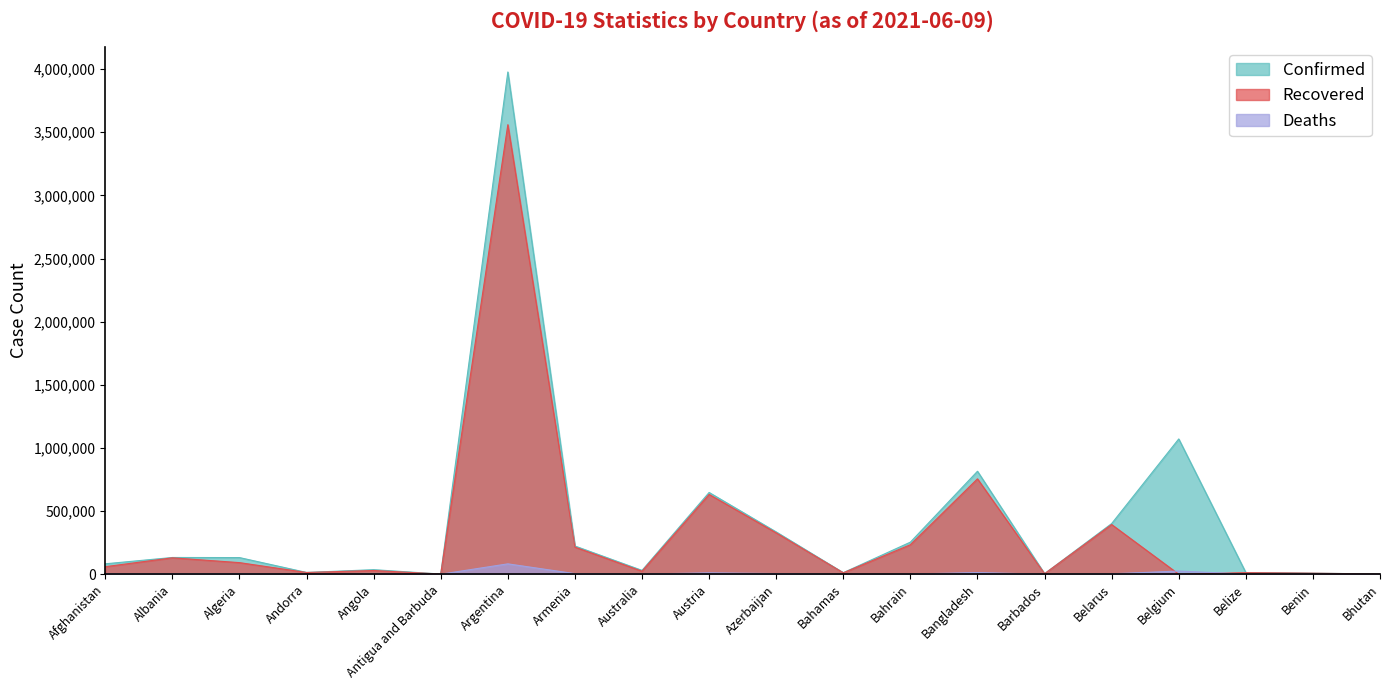

Which series has the widest spread of values?

Confirmed